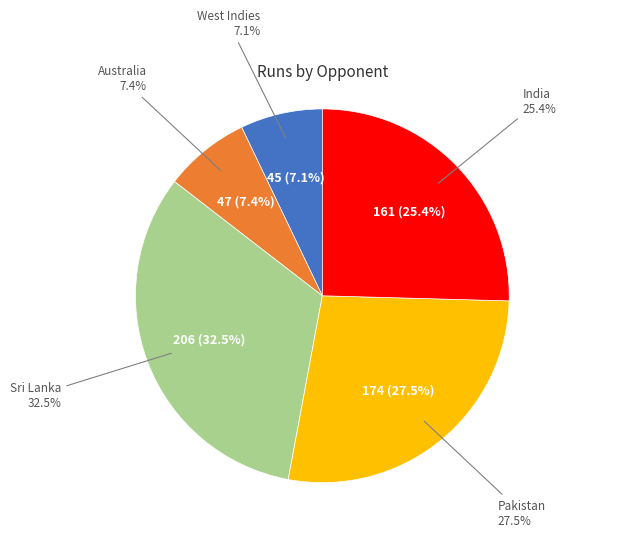

Which category has the smallest portion of the pie?

West Indies